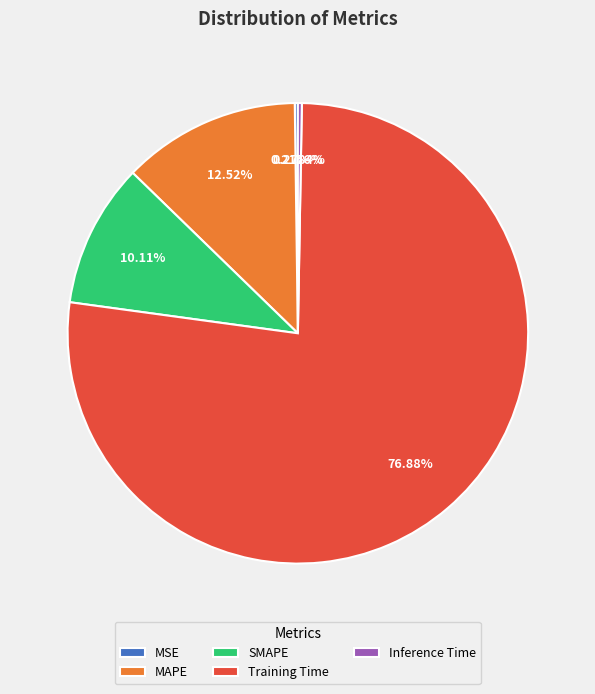

Which slice is the largest?

Training Time